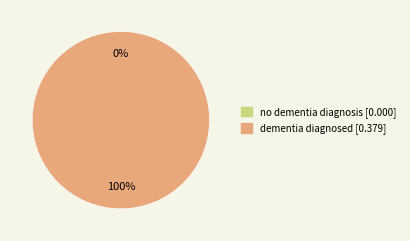

True or false: dementia diagnosed accounts for 94% of the total.

False